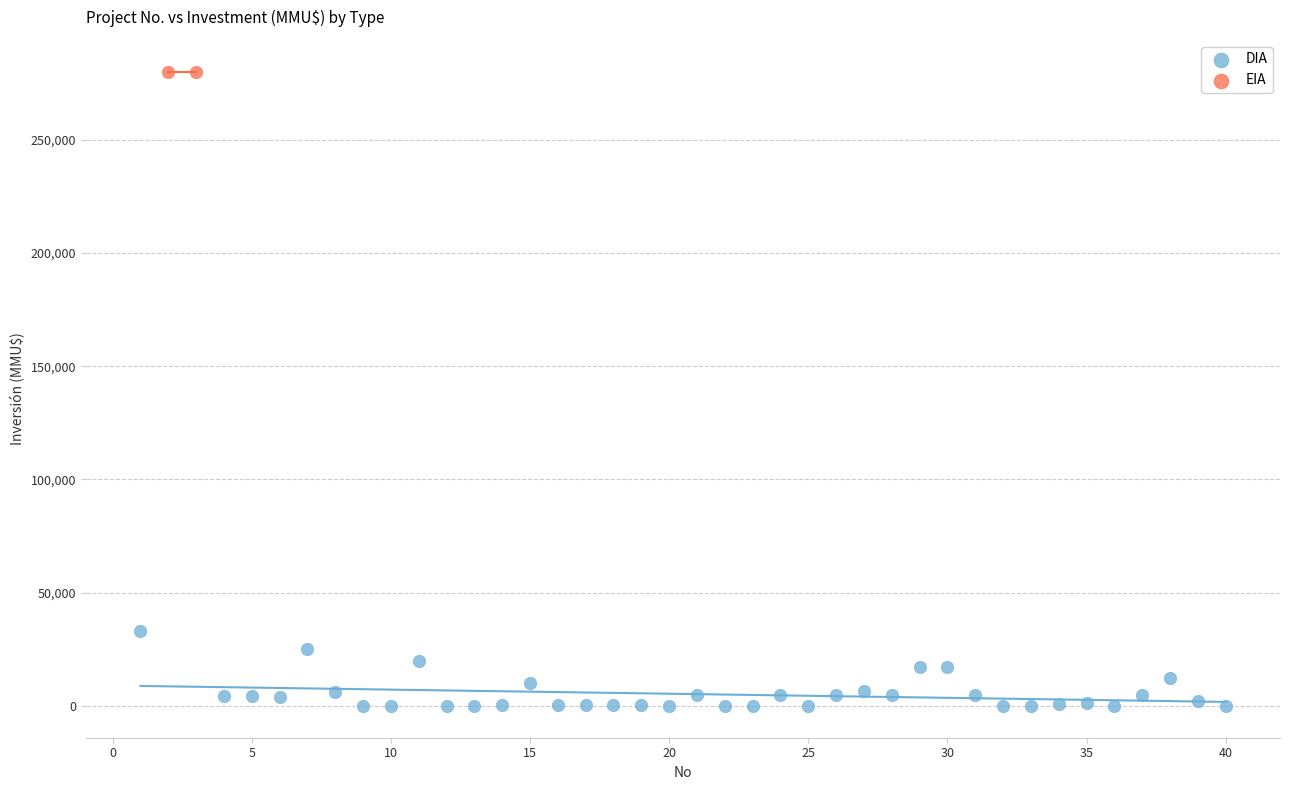

What are all the series names shown in the legend?

DIA, EIA